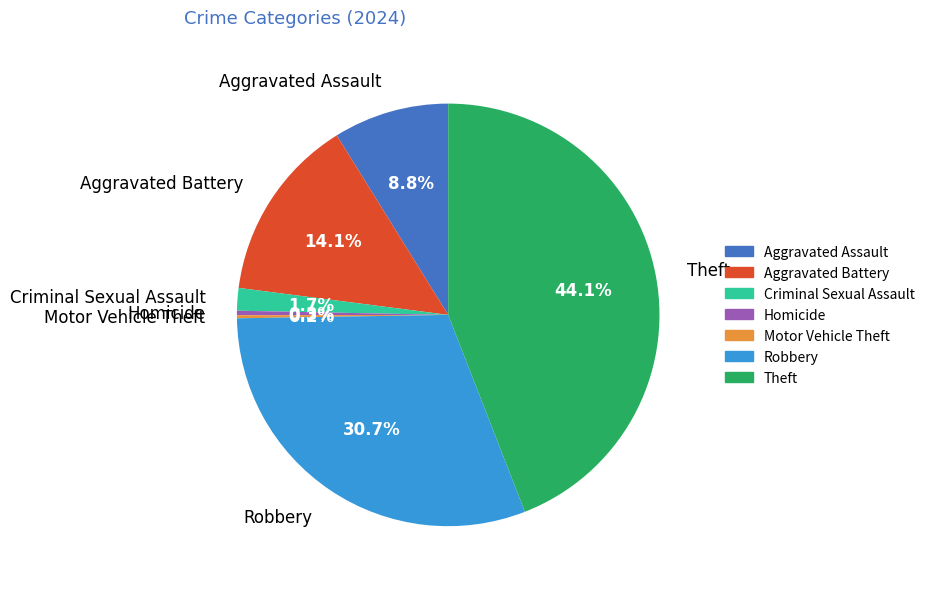

Combined, do Aggravated Assault and Criminal Sexual Assault account for over 50%?

No